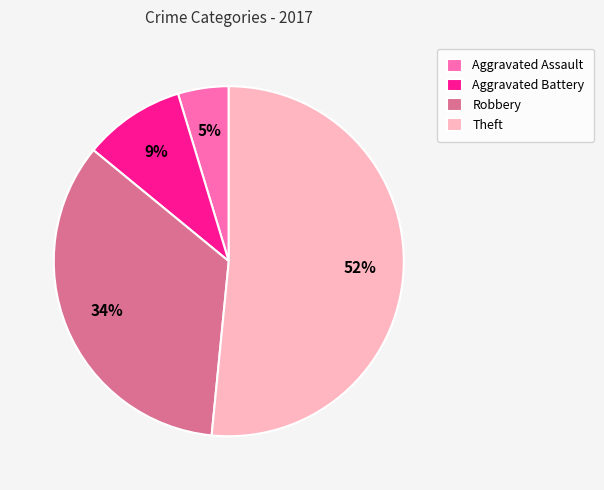

To the nearest percent, what portion does Theft represent?

52%